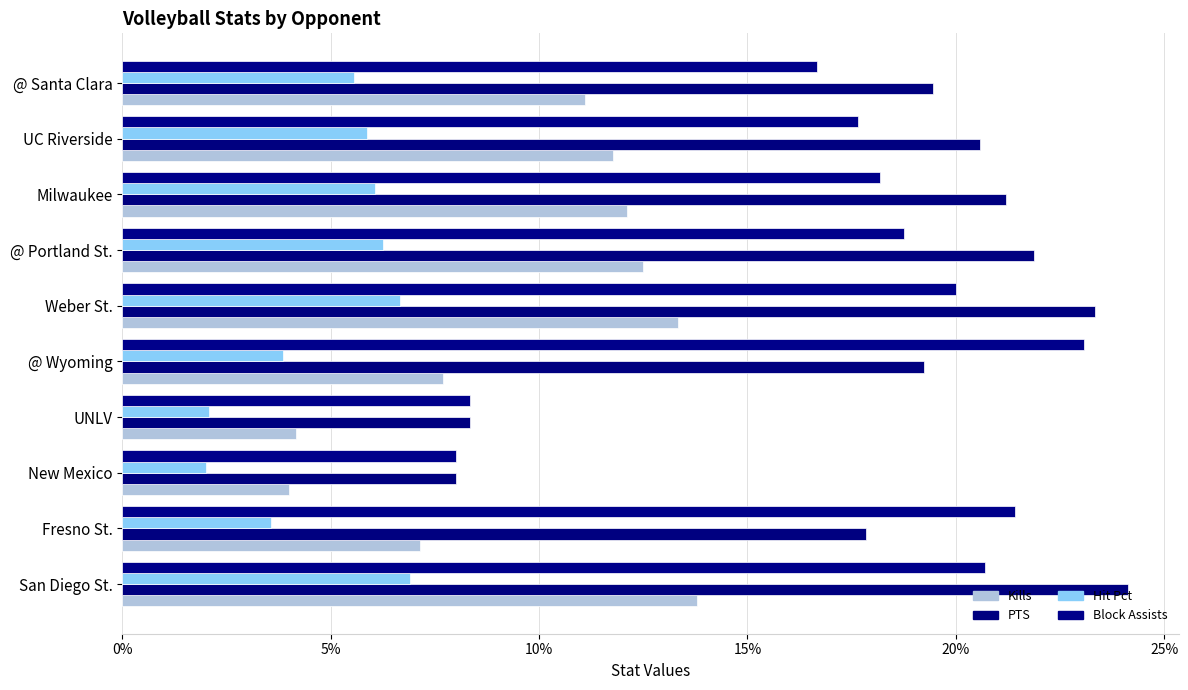

What position from the left is @ Wyoming?

5